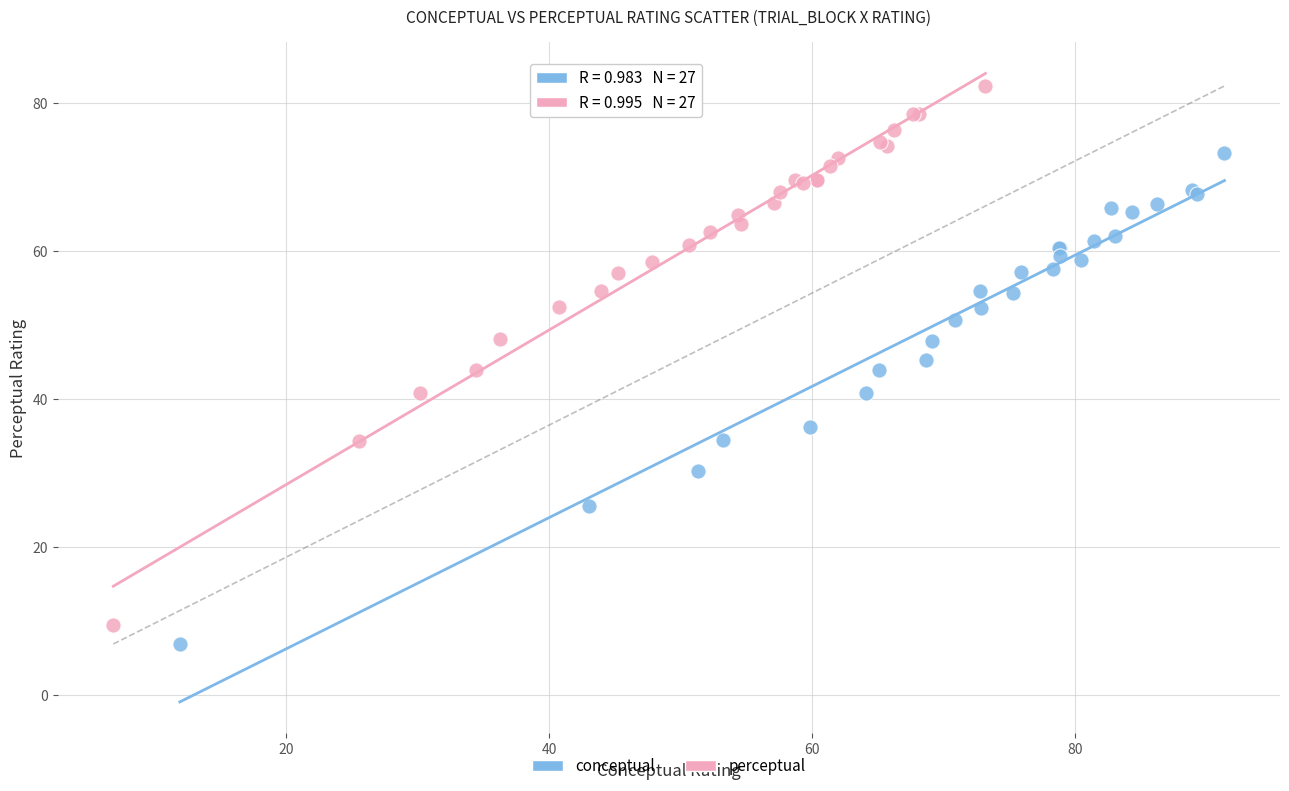

Which series reaches the maximum Y coordinate?

perceptual